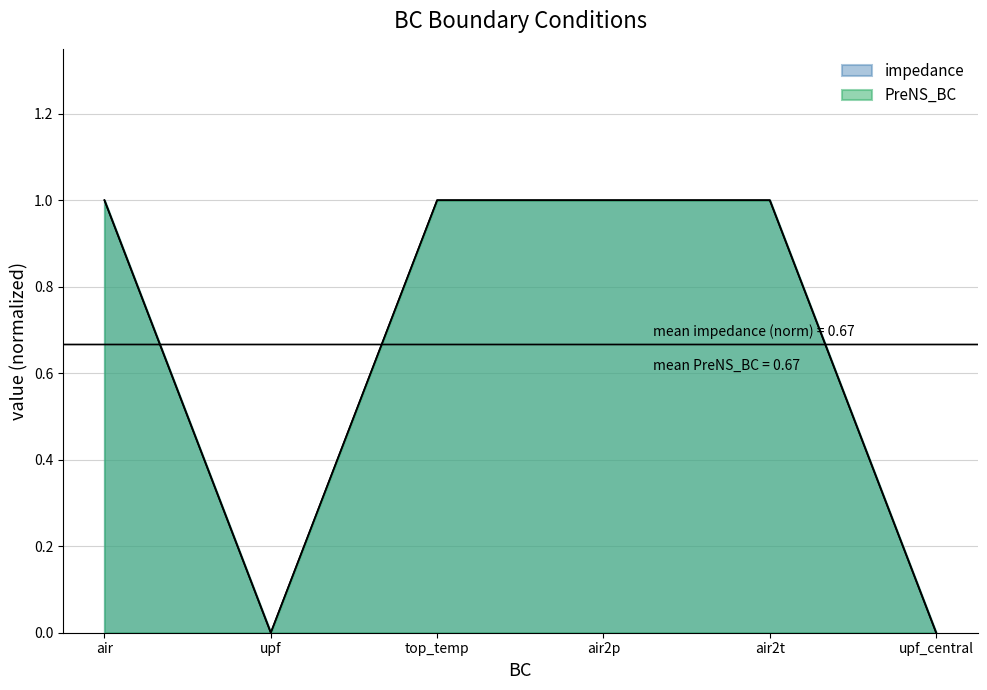

What is the sum of all impedance values?

4